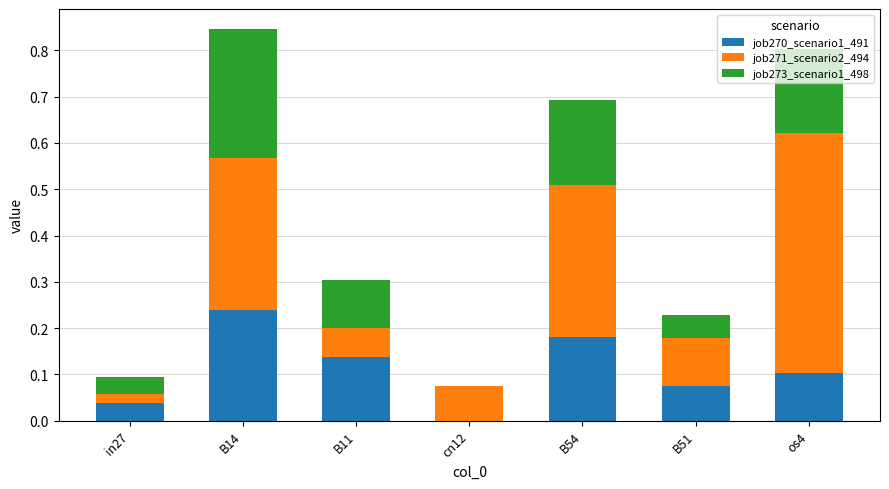

What is the total value across all series at B14?

0.8